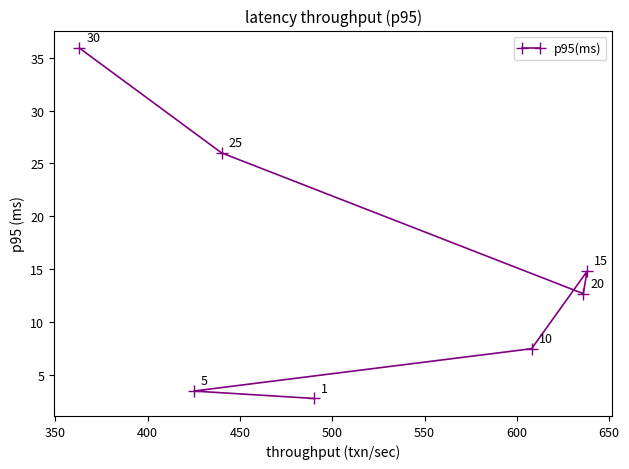

What is the minimum value shown in the chart?

2.8